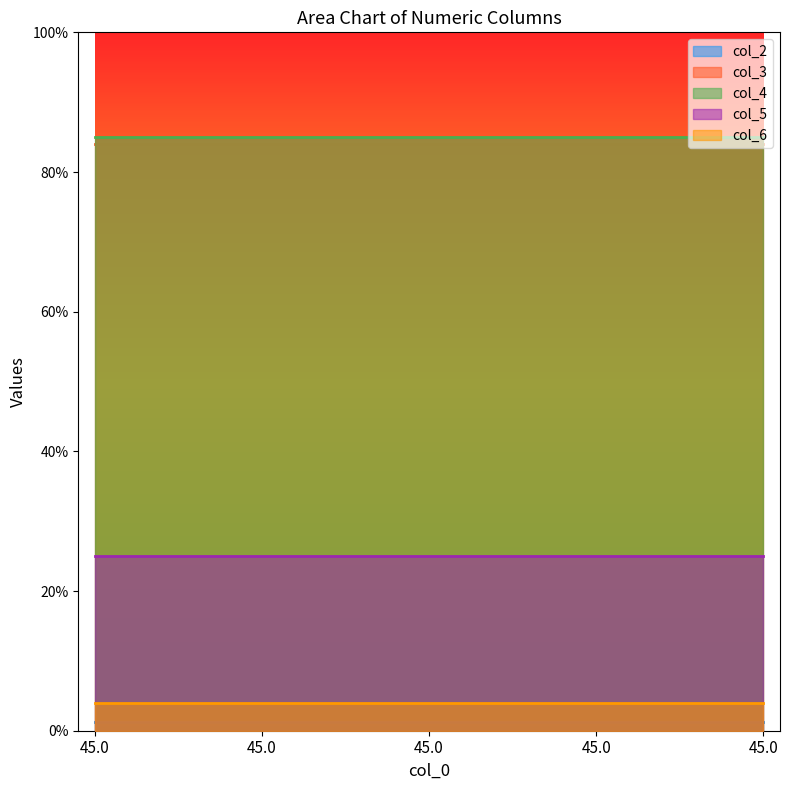

At which category is the sum across all series the highest?

45.0